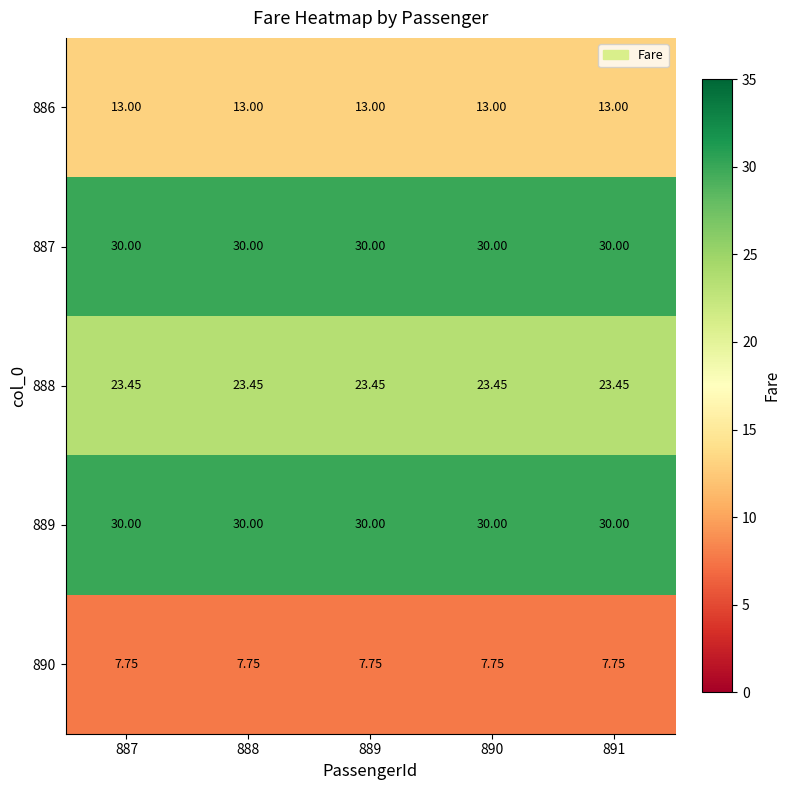

What is the maximum value shown in the chart?

30.0